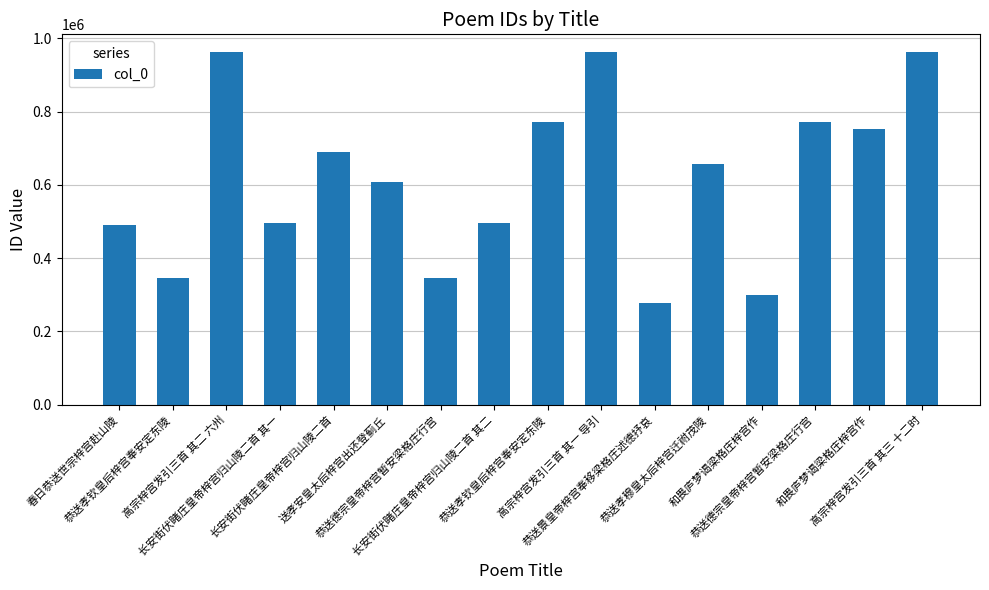

Does the chart contain stacked bars?

No